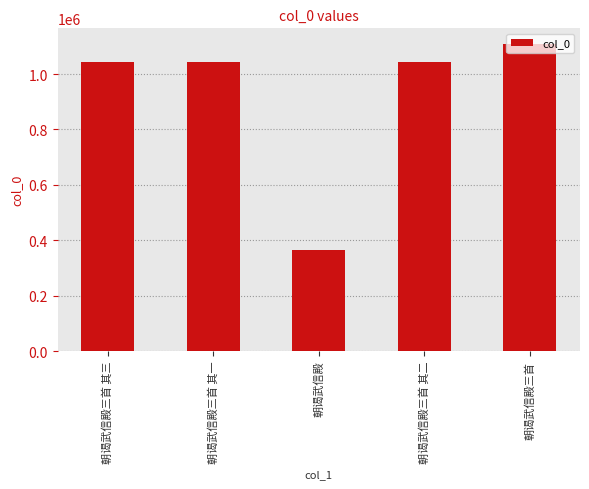

What is the approximate value at 朝谒武信殿三首 其二?

1042297